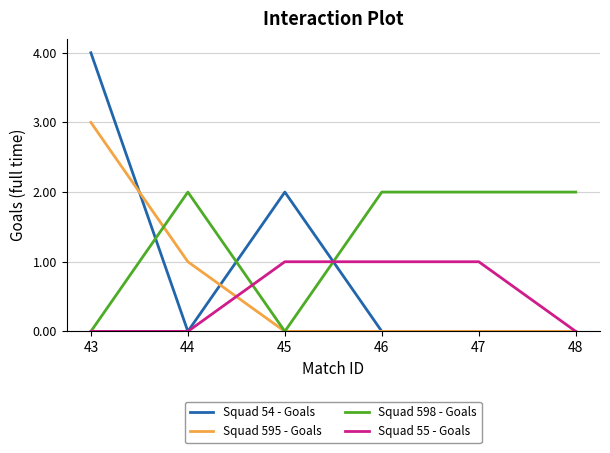

Reading left to right, extract all data points from this chart.

Squad 54 - Goals: 4	0	2	0	0	0
Squad 595 - Goals: 3	1	0	0	0	0
Squad 598 - Goals: 0	2	0	2	2	2
Squad 55 - Goals: 0	0	1	1	1	0